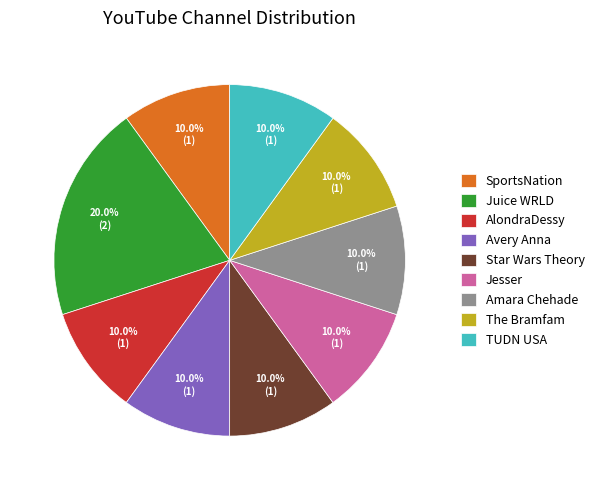

How much of the chart is everything except Juice WRLD?

80.0%